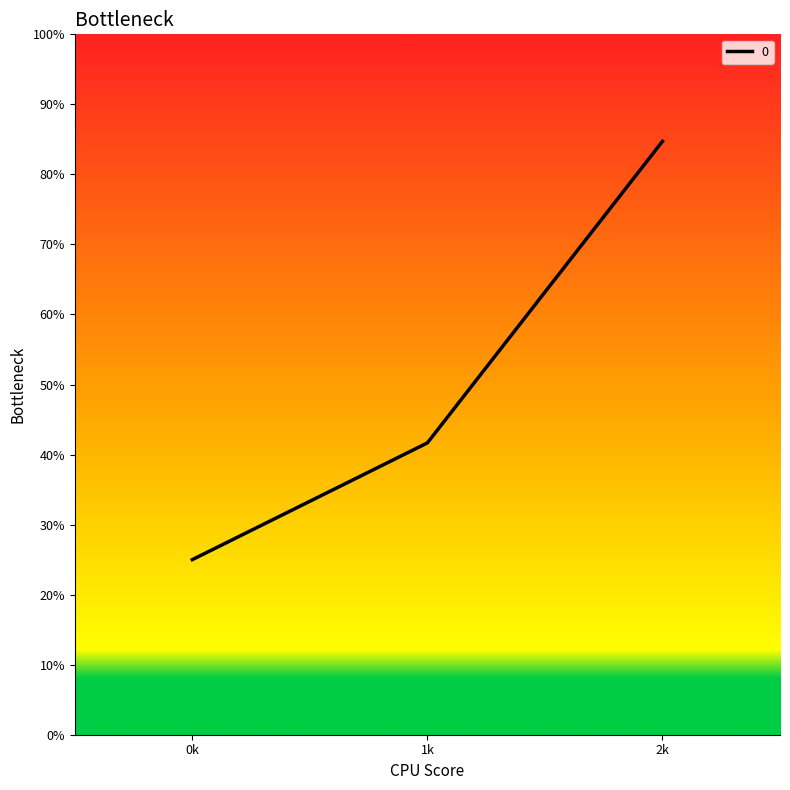

How many data points does each series have?

3